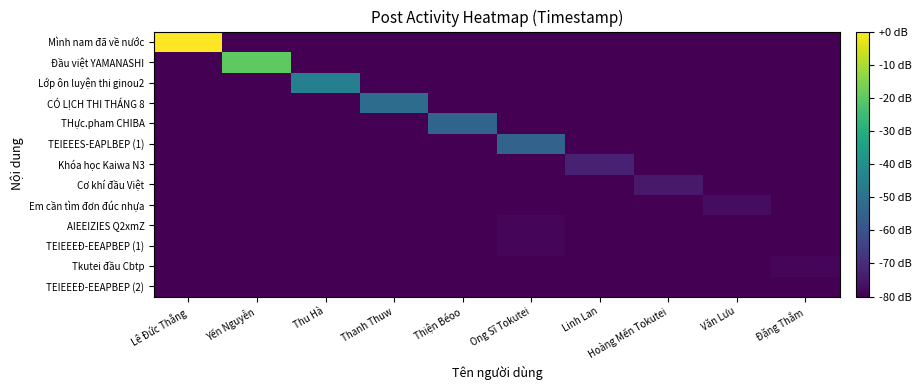

At Linh Lan, list the series in order from largest to smallest.

Khóa học Kaiwa N3, Mình nam đã về nước, Đầu việt YAMANASHI, Lớp ôn luyện thi ginou2, CÓ LỊCH THI THÁNG 8, THực.pham CHIBA, TEIEEES-EAPLBEP (1), Cơ khí đầu Việt, Em cần tìm đơn đúc nhựa, AIEEIZIES Q2xmZ, TEIEEEĐ-EEAPBEP (1), Tkutei đầu Cbtp, TEIEEEĐ-EEAPBEP (2)